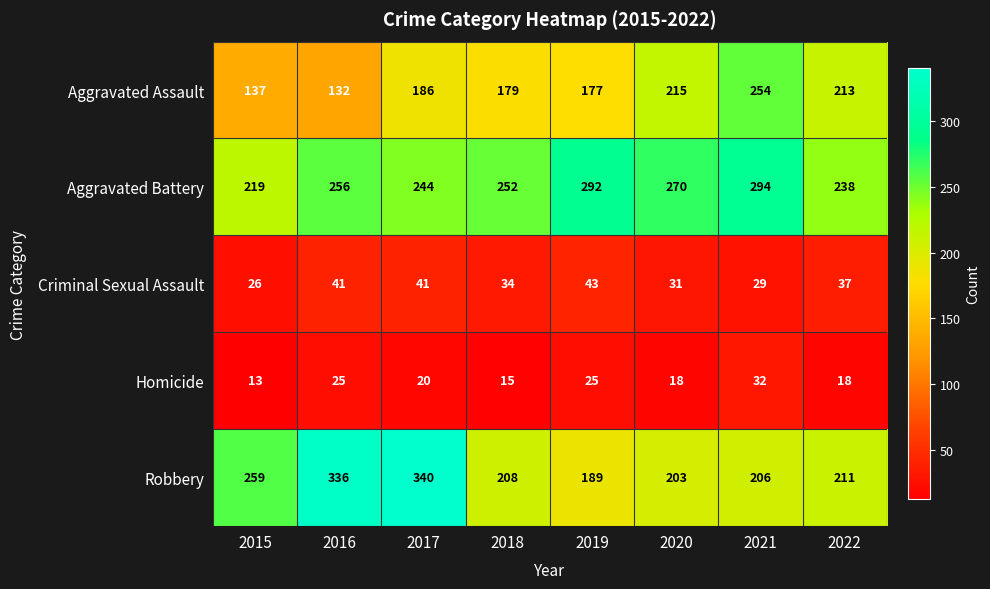

Which category has the highest value across all series?

2017